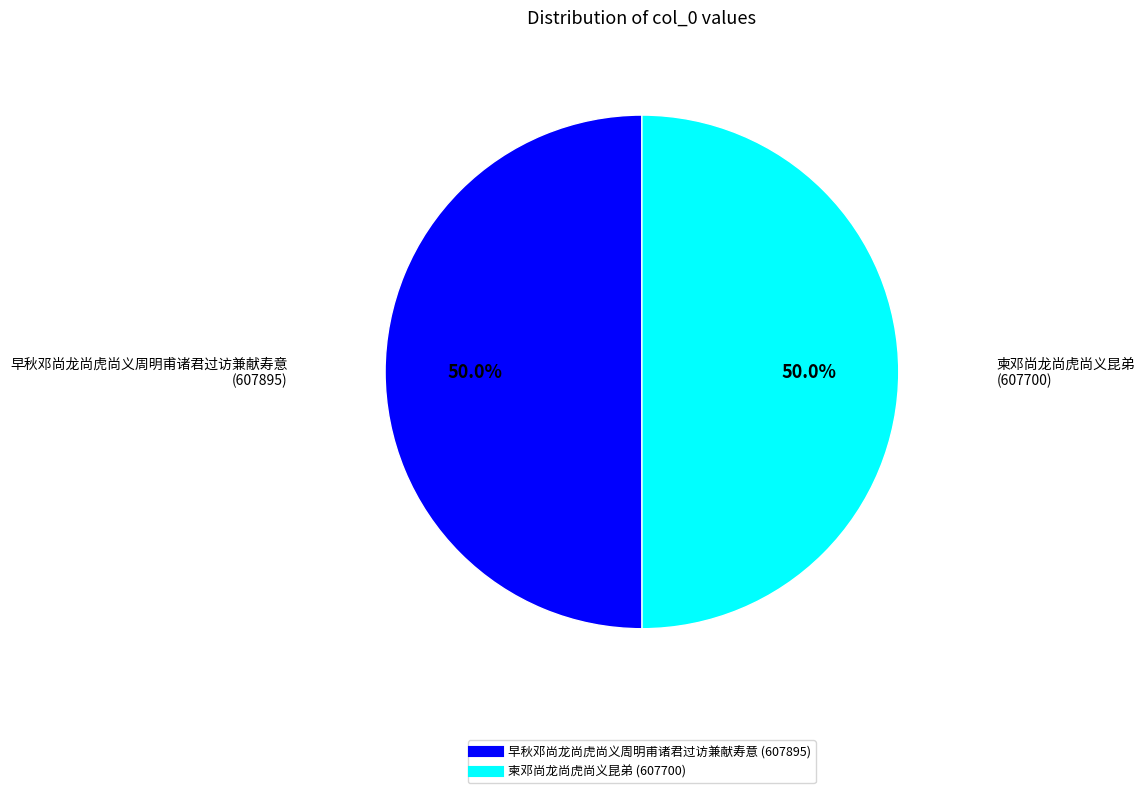

Do 柬邓尚龙尚虎尚义昆弟 and 早秋邓尚龙尚虎尚义周明甫诸君过访兼献寿意 together represent more than half of the pie?

Yes